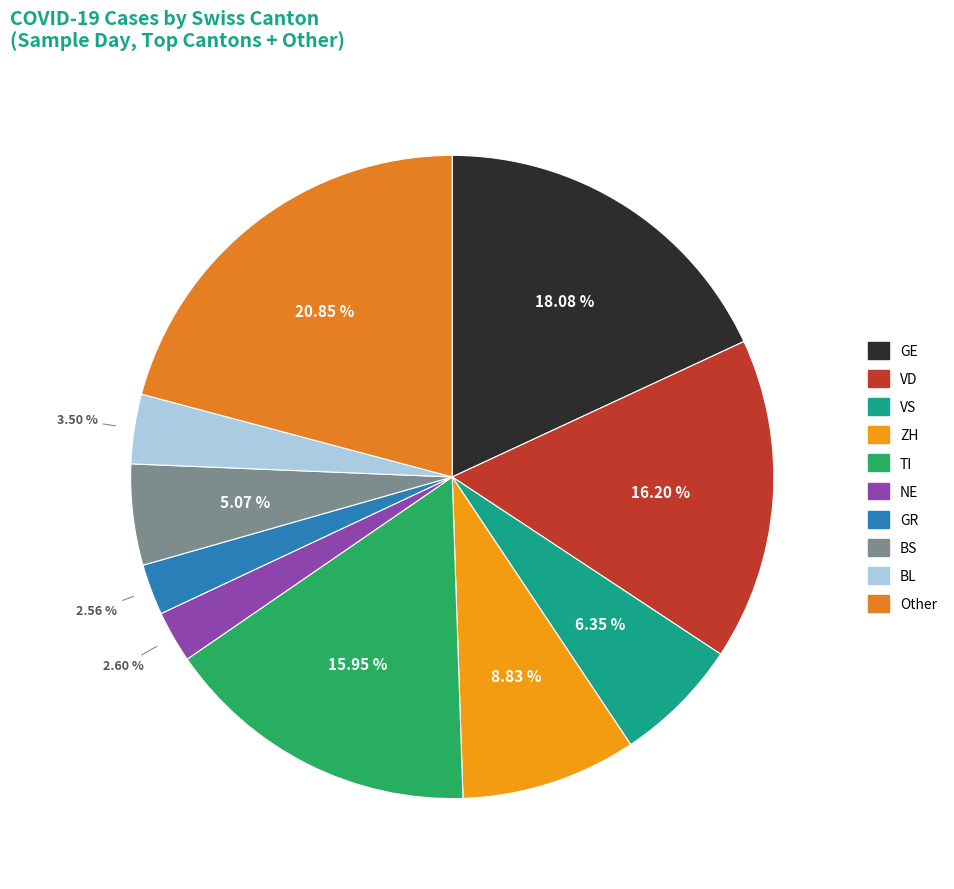

Does any single category account for the majority?

No